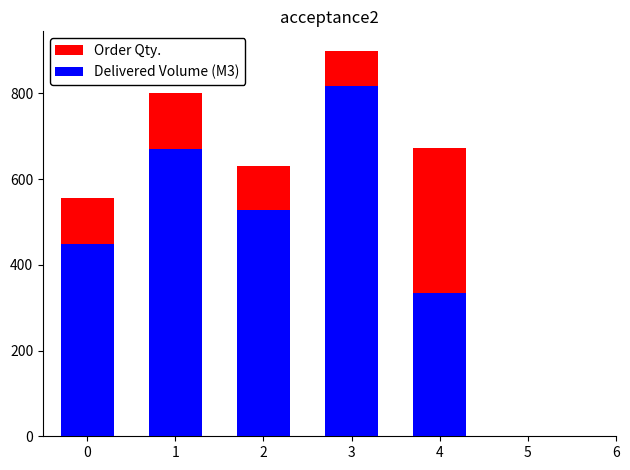

List the labels in order of Order Qty. value, largest first.

3, 1, 4, 2, 0